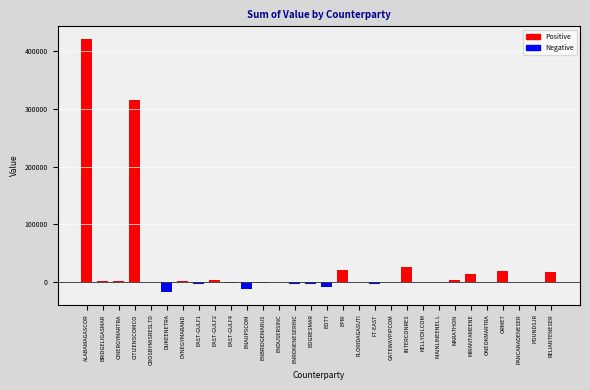

Where does the data first go above 240?

ALABAMAGASCOR